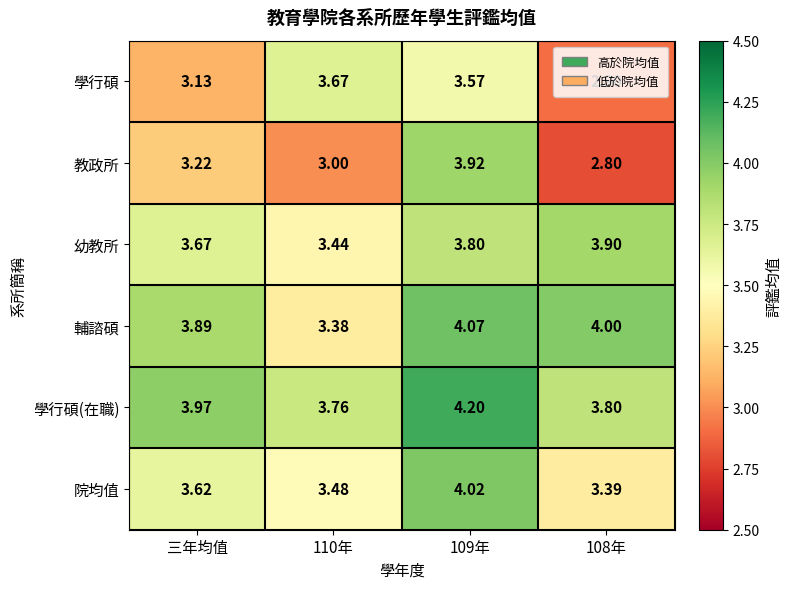

Between 110年 and 108年, which series saw the biggest shift?

學行碩